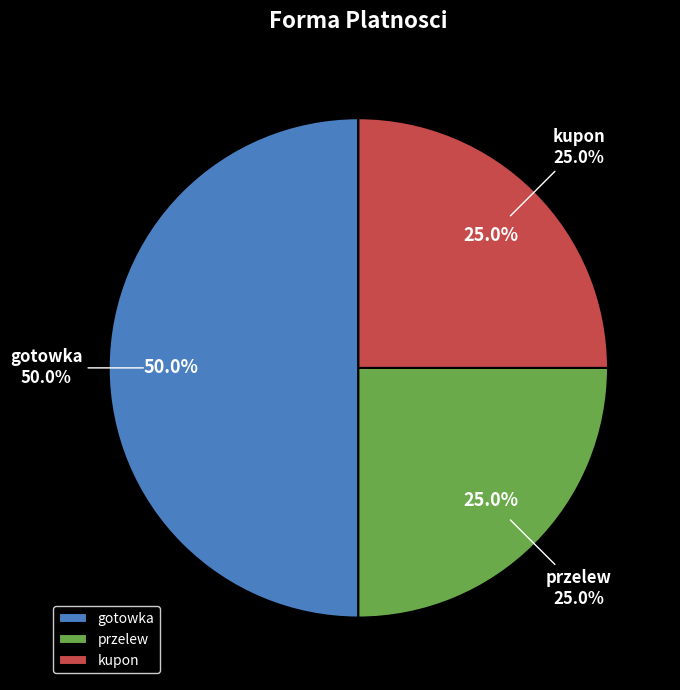

Rank the categories by value from lowest to highest.

przelew, kupon, gotowka